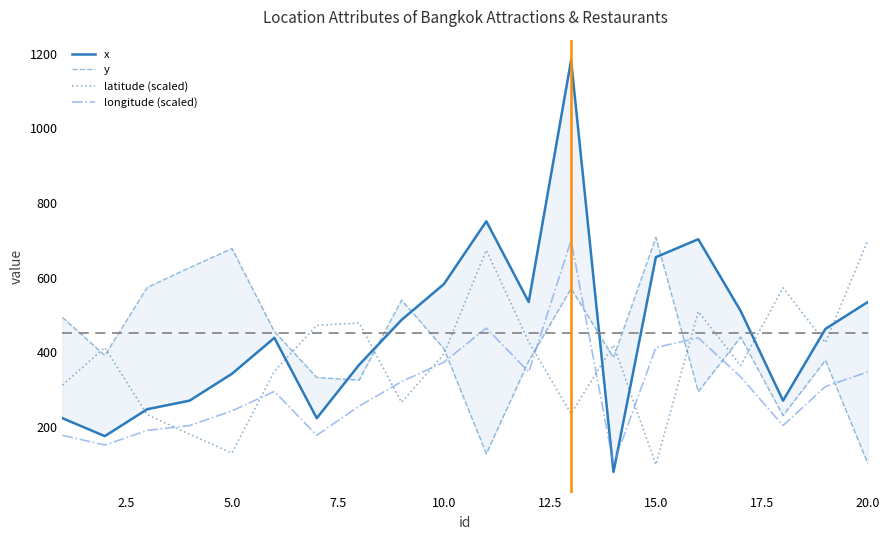

Which series ends up on top after the final intersection of longitude (scaled) and latitude (scaled)?

latitude (scaled)